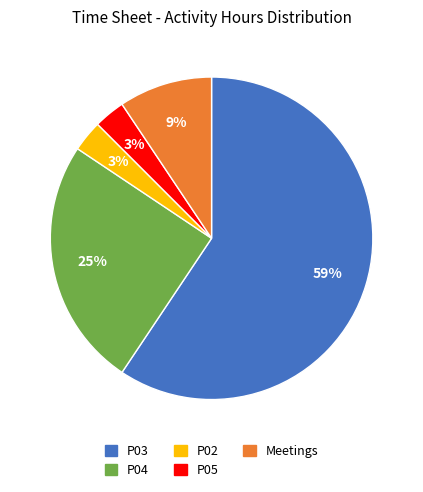

How many slices are in this pie chart?

5